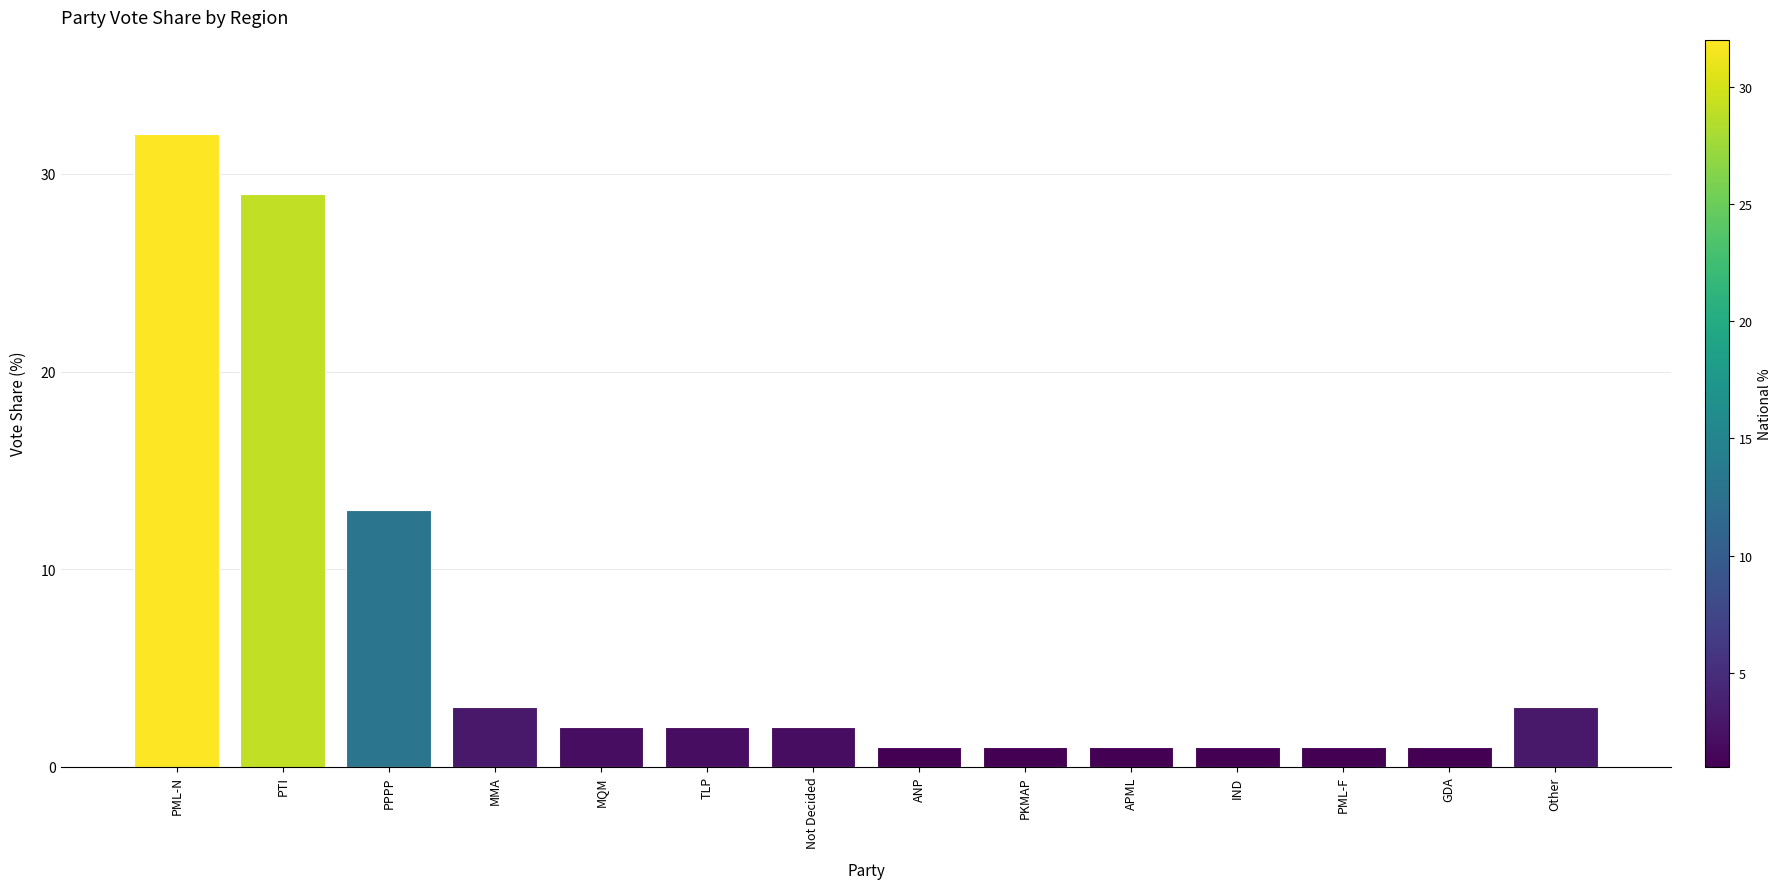

Where does the data first go above 2?

PML-N